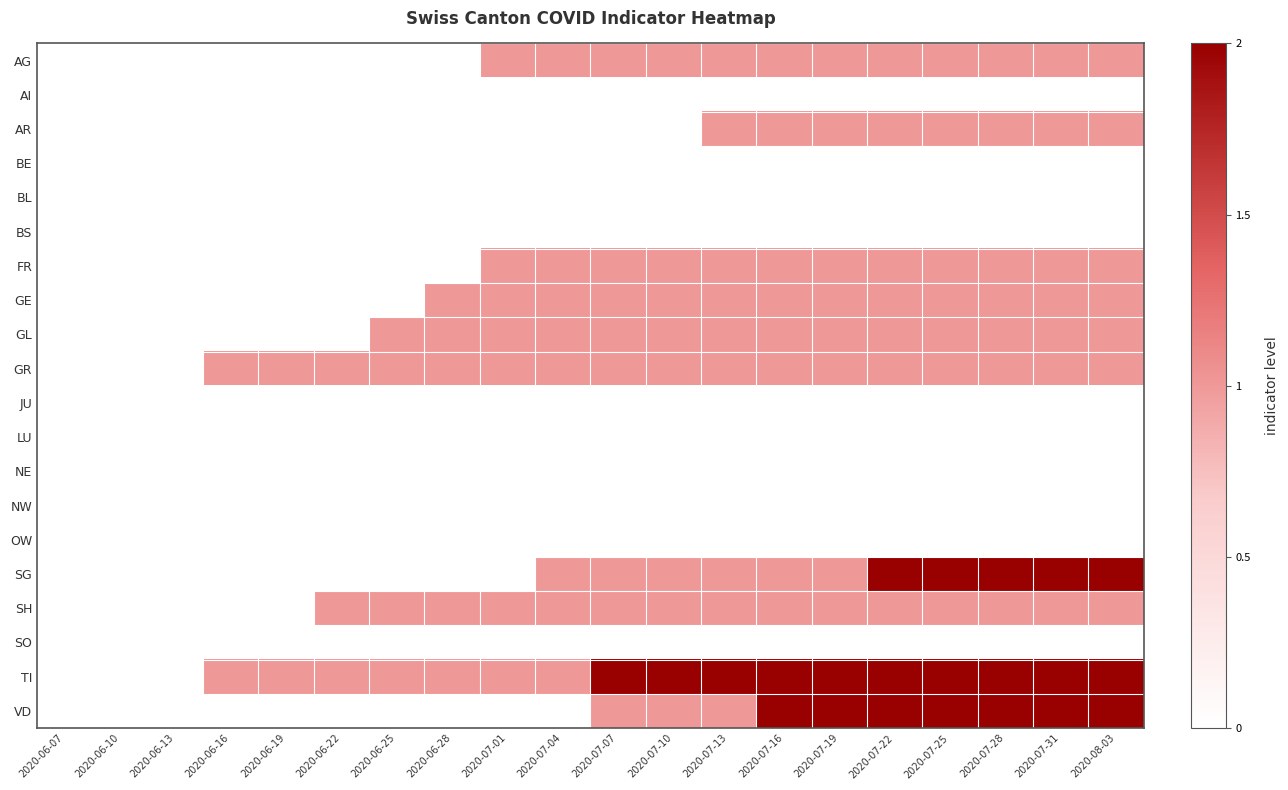

At which category is the sum across all series the highest?

2020-07-22